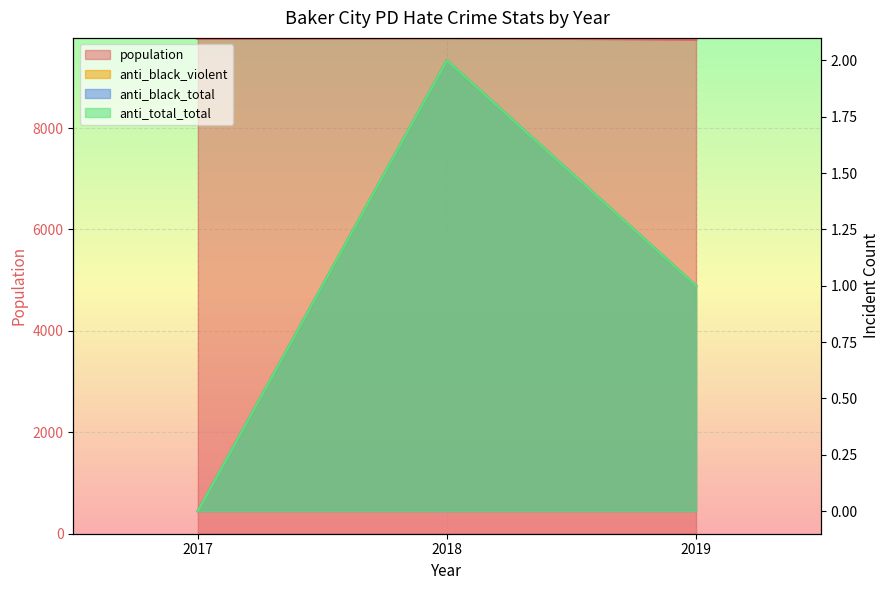

What is the highest value of the anti_black_total series?

2